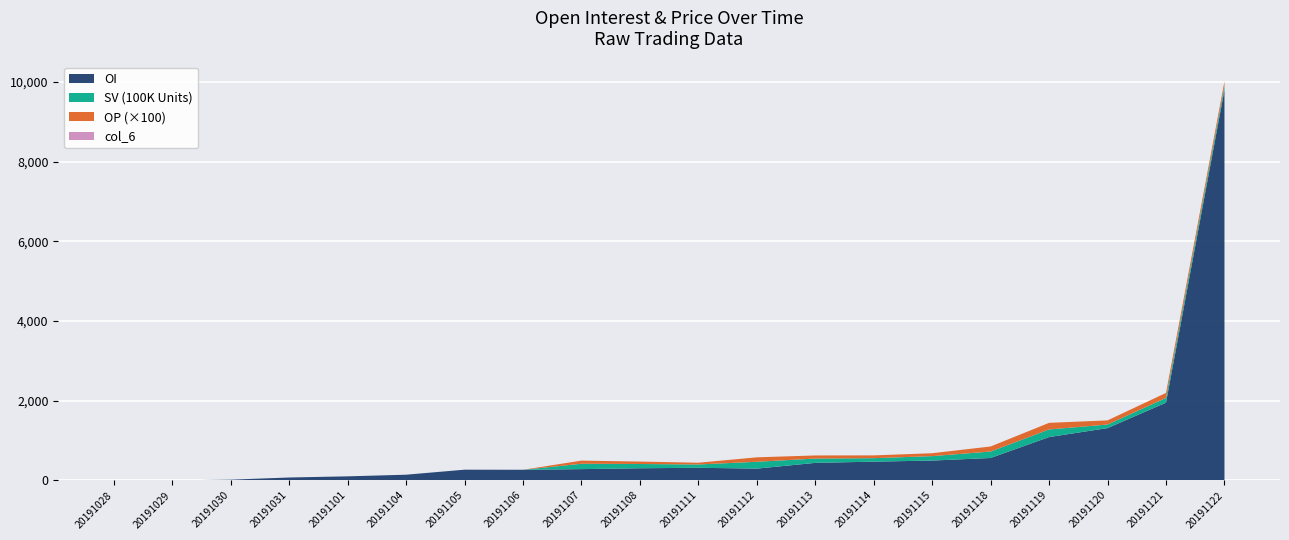

Which category has the highest value in the OI series?

20191122